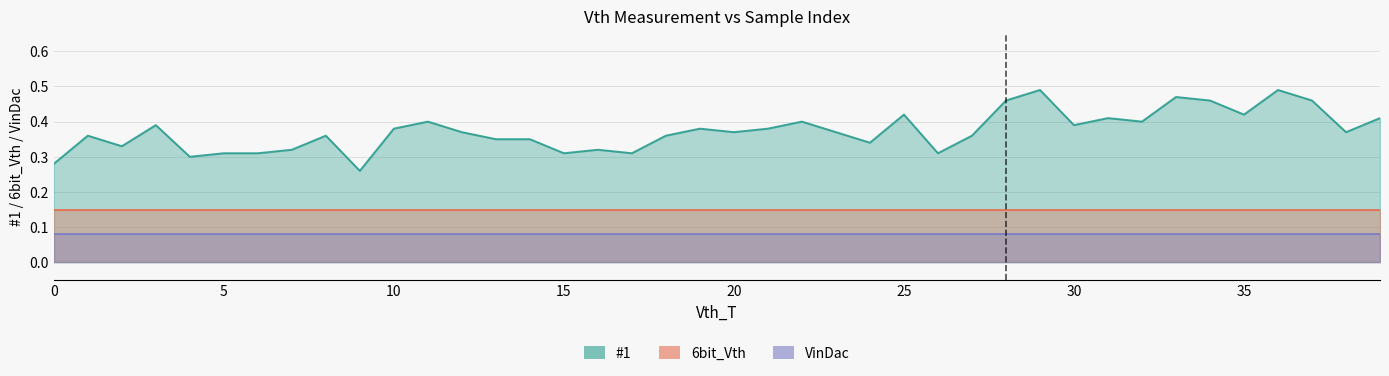

How many lines are shown in the chart?

3